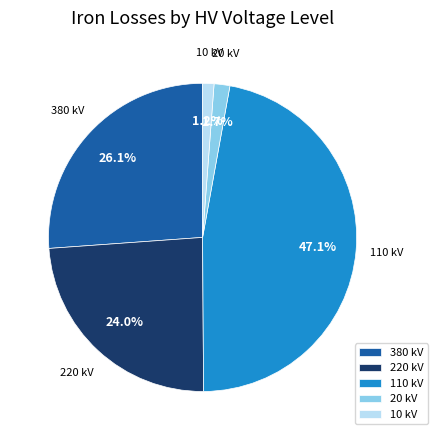

Does 10 kV account for over 50% of the chart?

No